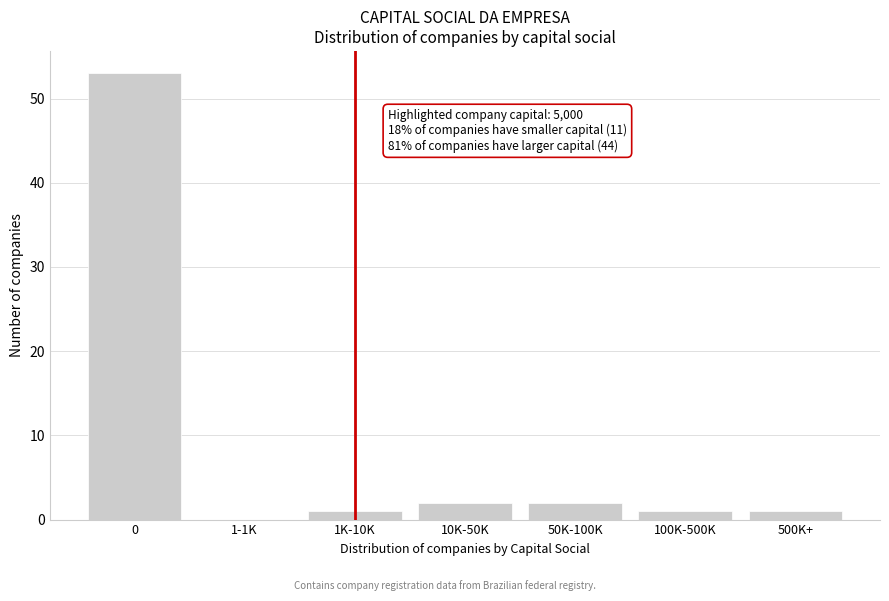

Reading left to right, transcribe all the data shown in this chart.

0=53	1-1K=0	1K-10K=1	10K-50K=2	50K-100K=2	100K-500K=1	500K+=1